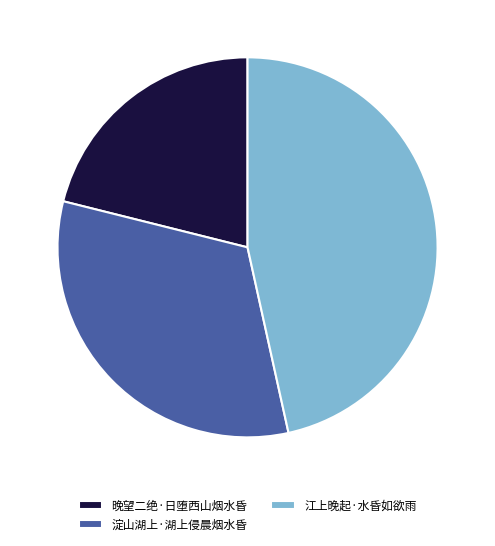

True or false: 淀山湖上·湖上侵晨烟水昏 accounts for 32% of the total.

True